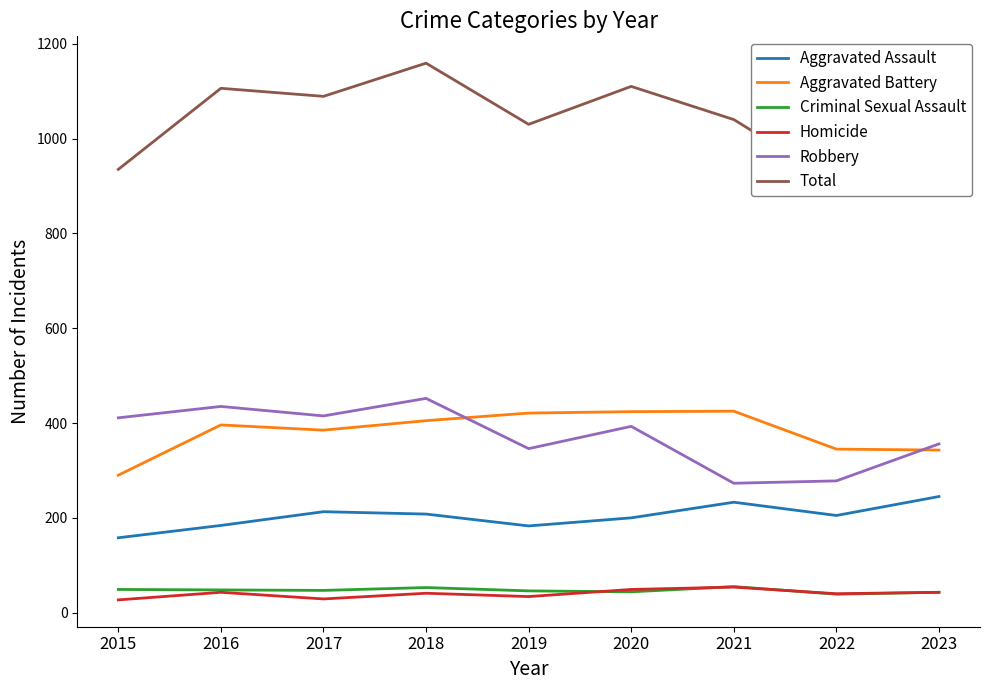

What value does the Criminal Sexual Assault series have at 2022, to the nearest 10?

40